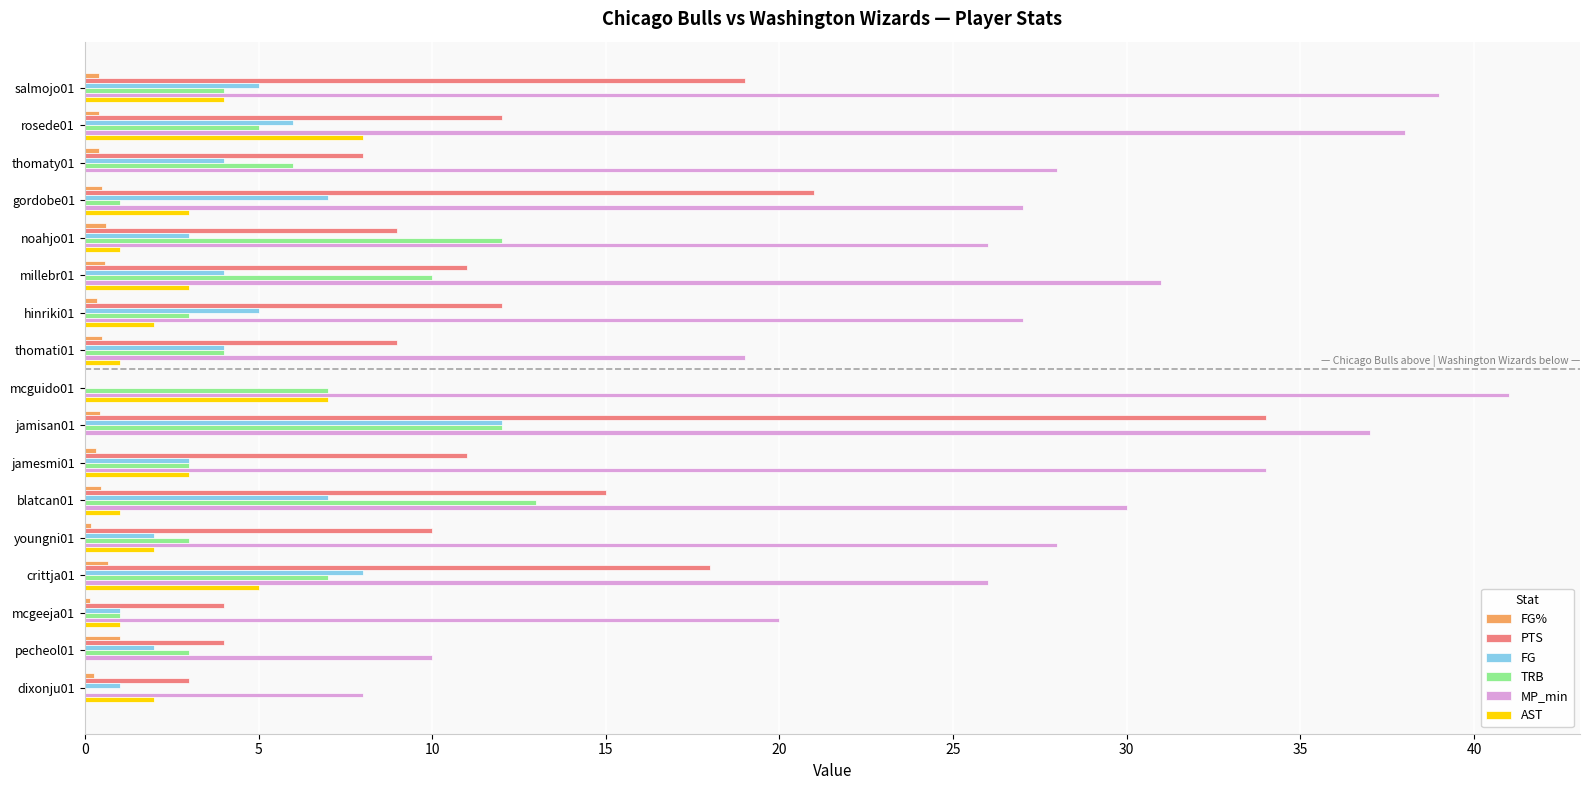

Which series has the largest total across all categories?

MP_min